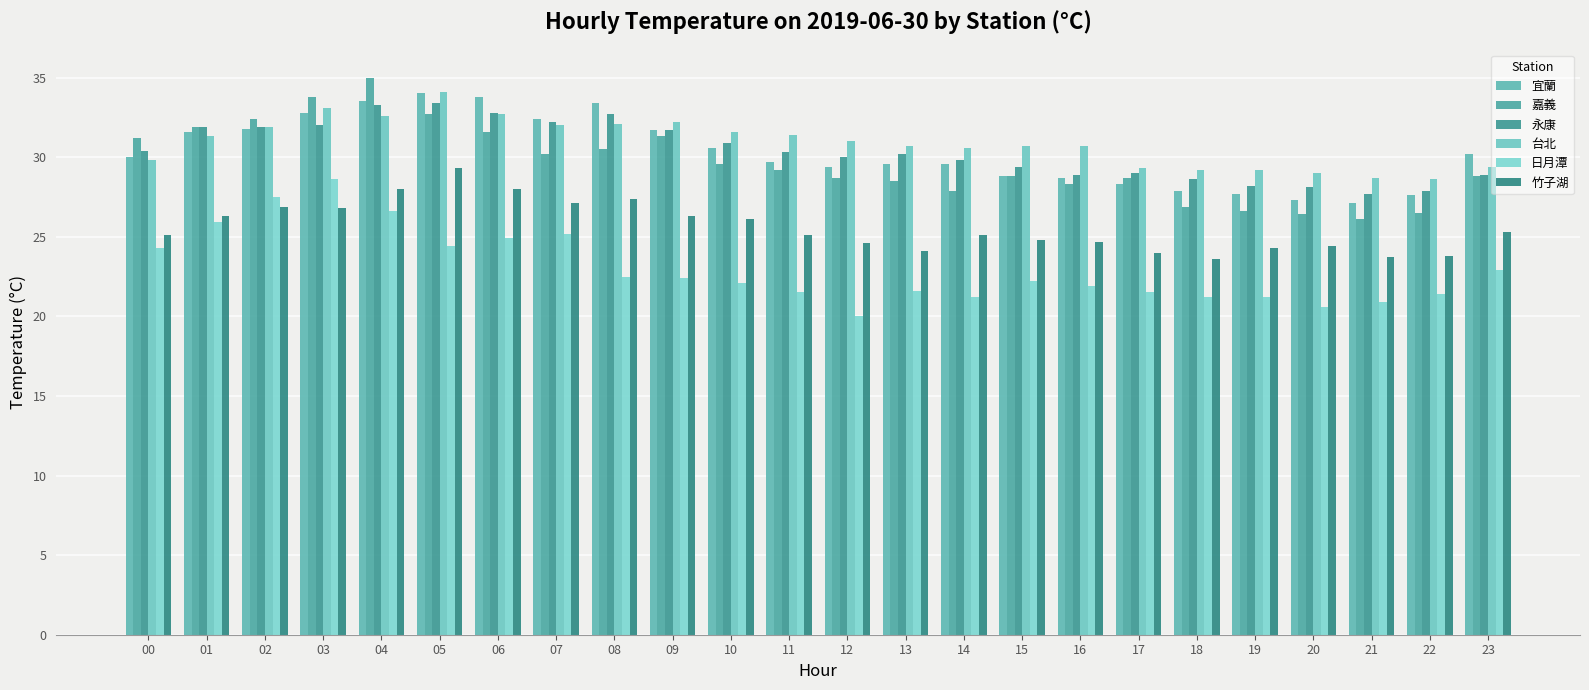

Reading left to right, transcribe all the data shown in this chart.

宜蘭: 00=30.0	01=31.6	02=31.8	03=32.8	04=33.5	05=34.0	06=33.8	07=32.4	08=33.4	09=31.7	10=30.6	11=29.7	12=29.4	13=29.6	14=29.6	15=28.8	16=28.7	17=28.3	18=27.9	19=27.7	20=27.3	21=27.1	22=27.6	23=30.2
嘉義: 00=31.2	01=31.9	02=32.4	03=33.8	04=35.0	05=32.7	06=31.6	07=30.2	08=30.5	09=31.3	10=29.6	11=29.2	12=28.7	13=28.5	14=27.9	15=28.8	16=28.3	17=28.7	18=26.9	19=26.6	20=26.4	21=26.1	22=26.5	23=28.8
永康: 00=30.4	01=31.9	02=31.9	03=32.0	04=33.3	05=33.4	06=32.8	07=32.2	08=32.7	09=31.7	10=30.9	11=30.3	12=30.0	13=30.2	14=29.8	15=29.4	16=28.9	17=29.0	18=28.6	19=28.2	20=28.1	21=27.7	22=27.9	23=28.9
台北: 00=29.8	01=31.3	02=31.9	03=33.1	04=32.6	05=34.1	06=32.7	07=32.0	08=32.1	09=32.2	10=31.6	11=31.4	12=31.0	13=30.7	14=30.6	15=30.7	16=30.7	17=29.3	18=29.2	19=29.2	20=29.0	21=28.7	22=28.6	23=29.4
日月潭: 00=24.3	01=25.9	02=27.5	03=28.6	04=26.6	05=24.4	06=24.9	07=25.2	08=22.5	09=22.4	10=22.1	11=21.5	12=20.0	13=21.6	14=21.2	15=22.2	16=21.9	17=21.5	18=21.2	19=21.2	20=20.6	21=20.9	22=21.4	23=22.9
竹子湖: 00=25.1	01=26.3	02=26.9	03=26.8	04=28.0	05=29.3	06=28.0	07=27.1	08=27.4	09=26.3	10=26.1	11=25.1	12=24.6	13=24.1	14=25.1	15=24.8	16=24.7	17=24.0	18=23.6	19=24.3	20=24.4	21=23.7	22=23.8	23=25.3